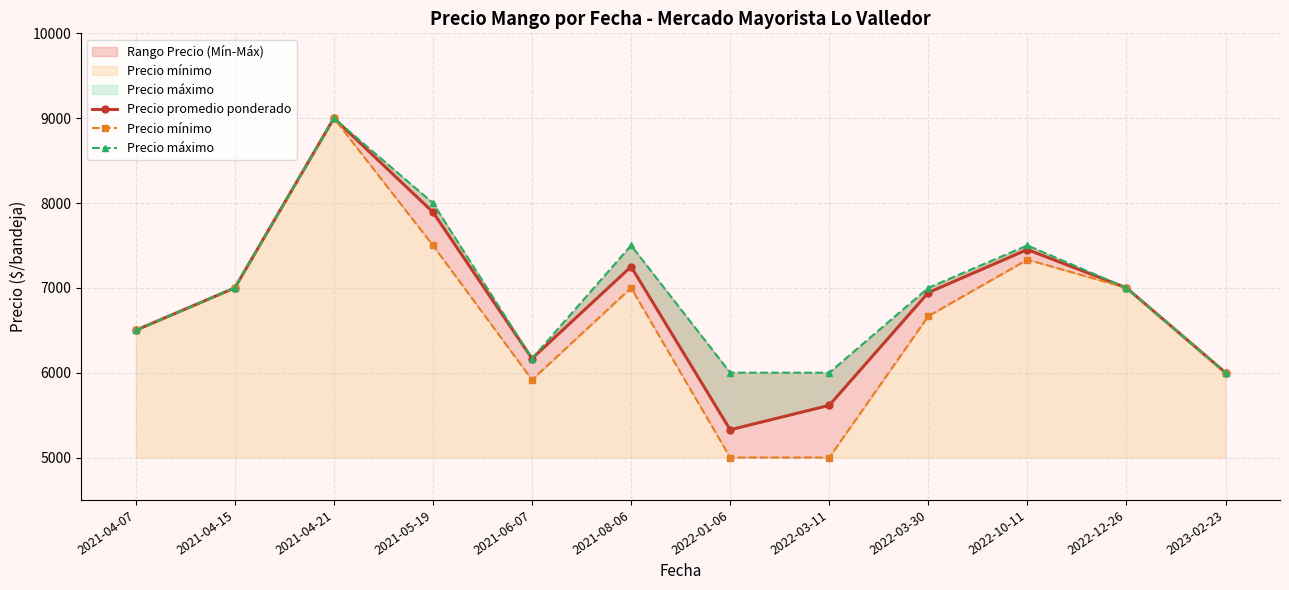

How many lines are shown in the chart?

3